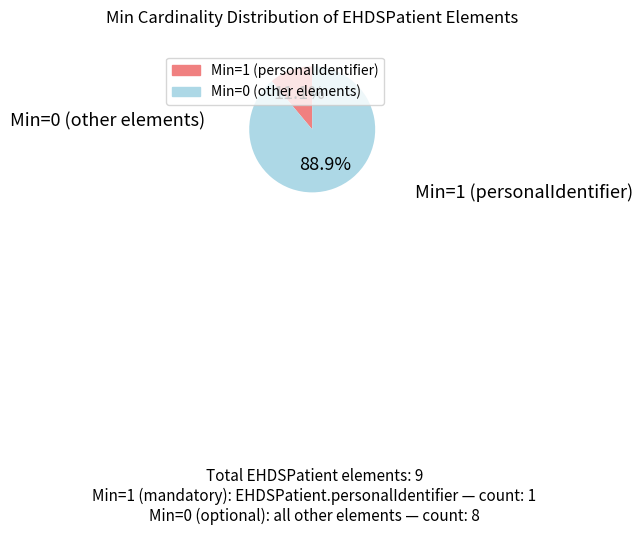

Does any single category account for the majority?

Yes